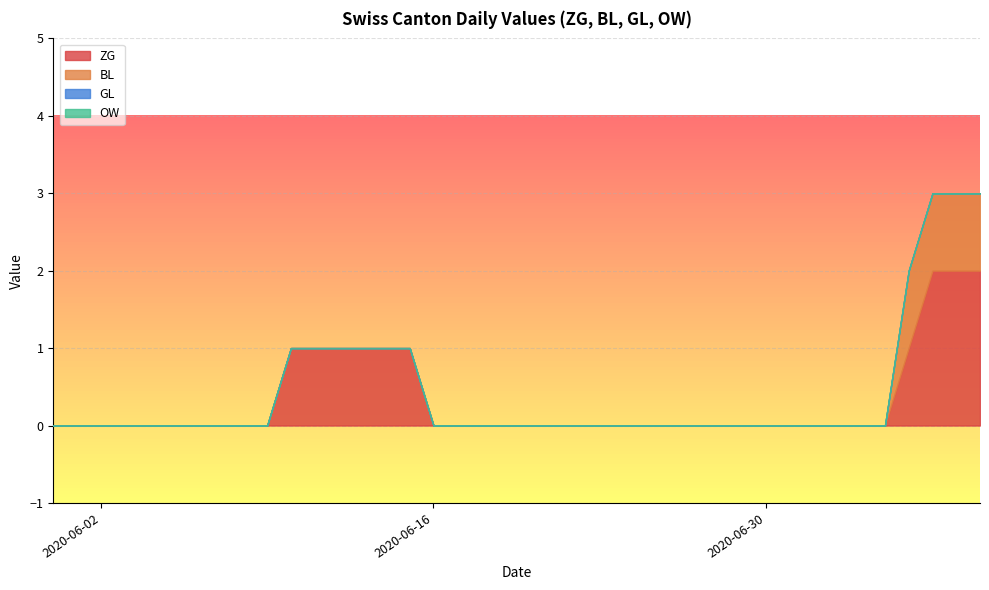

Reading left to right, list all the values displayed in this chart.

ZG: 2020-05-31=0	2020-06-01=0	2020-06-02=0	2020-06-03=0	2020-06-04=0	2020-06-05=0	2020-06-06=0	2020-06-07=0	2020-06-08=0	2020-06-09=0	2020-06-10=1	2020-06-11=1	2020-06-12=1	2020-06-13=1	2020-06-14=1	2020-06-15=1	2020-06-16=0	2020-06-17=0	2020-06-18=0	2020-06-19=0	2020-06-20=0	2020-06-21=0	2020-06-22=0	2020-06-23=0	2020-06-24=0	2020-06-25=0	2020-06-26=0	2020-06-27=0	2020-06-28=0	2020-06-29=0	2020-06-30=0	2020-07-01=0	2020-07-02=0	2020-07-03=0	2020-07-04=0	2020-07-05=0	2020-07-06=1	2020-07-07=2	2020-07-08=2	2020-07-09=2
BL: 2020-05-31=0	2020-06-01=0	2020-06-02=0	2020-06-03=0	2020-06-04=0	2020-06-05=0	2020-06-06=0	2020-06-07=0	2020-06-08=0	2020-06-09=0	2020-06-10=0	2020-06-11=0	2020-06-12=0	2020-06-13=0	2020-06-14=0	2020-06-15=0	2020-06-16=0	2020-06-17=0	2020-06-18=0	2020-06-19=0	2020-06-20=0	2020-06-21=0	2020-06-22=0	2020-06-23=0	2020-06-24=0	2020-06-25=0	2020-06-26=0	2020-06-27=0	2020-06-28=0	2020-06-29=0	2020-06-30=0	2020-07-01=0	2020-07-02=0	2020-07-03=0	2020-07-04=0	2020-07-05=0	2020-07-06=1	2020-07-07=1	2020-07-08=1	2020-07-09=1
GL: 2020-05-31=0	2020-06-01=0	2020-06-02=0	2020-06-03=0	2020-06-04=0	2020-06-05=0	2020-06-06=0	2020-06-07=0	2020-06-08=0	2020-06-09=0	2020-06-10=0	2020-06-11=0	2020-06-12=0	2020-06-13=0	2020-06-14=0	2020-06-15=0	2020-06-16=0	2020-06-17=0	2020-06-18=0	2020-06-19=0	2020-06-20=0	2020-06-21=0	2020-06-22=0	2020-06-23=0	2020-06-24=0	2020-06-25=0	2020-06-26=0	2020-06-27=0	2020-06-28=0	2020-06-29=0	2020-06-30=0	2020-07-01=0	2020-07-02=0	2020-07-03=0	2020-07-04=0	2020-07-05=0	2020-07-06=0	2020-07-07=0	2020-07-08=0	2020-07-09=0
OW: 2020-05-31=0	2020-06-01=0	2020-06-02=0	2020-06-03=0	2020-06-04=0	2020-06-05=0	2020-06-06=0	2020-06-07=0	2020-06-08=0	2020-06-09=0	2020-06-10=0	2020-06-11=0	2020-06-12=0	2020-06-13=0	2020-06-14=0	2020-06-15=0	2020-06-16=0	2020-06-17=0	2020-06-18=0	2020-06-19=0	2020-06-20=0	2020-06-21=0	2020-06-22=0	2020-06-23=0	2020-06-24=0	2020-06-25=0	2020-06-26=0	2020-06-27=0	2020-06-28=0	2020-06-29=0	2020-06-30=0	2020-07-01=0	2020-07-02=0	2020-07-03=0	2020-07-04=0	2020-07-05=0	2020-07-06=0	2020-07-07=0	2020-07-08=0	2020-07-09=0